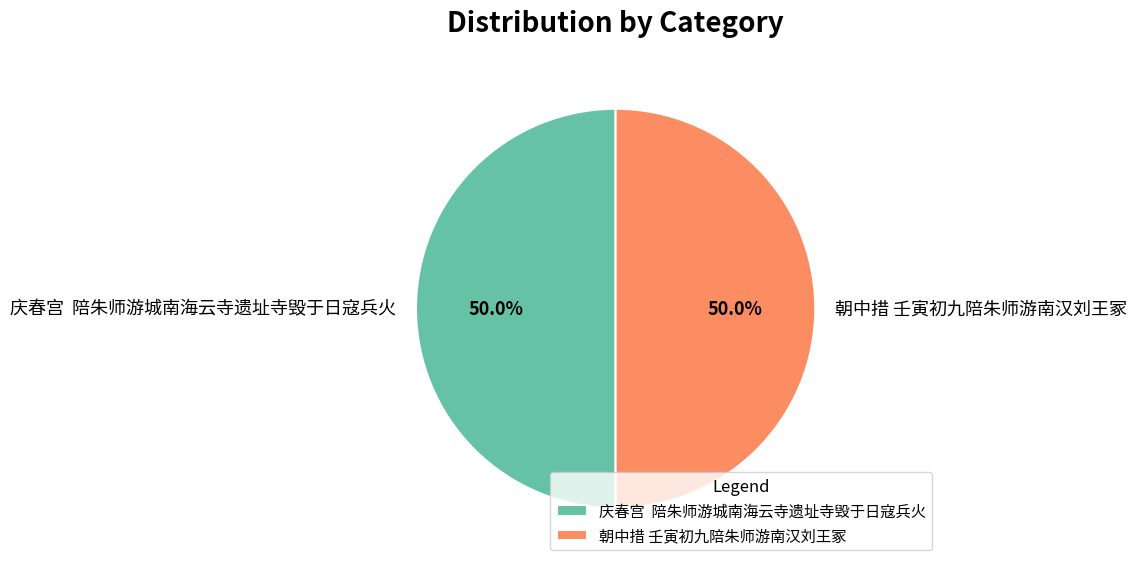

The 朝中措 壬寅初九陪朱师游南汉刘王冢 slice represents 41% of the pie. True or false?

False